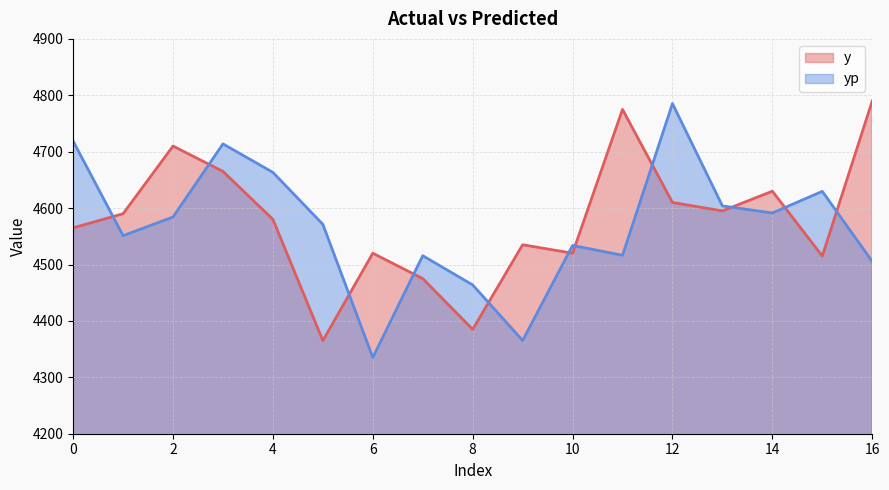

Where does the y series first go above 4580?

1